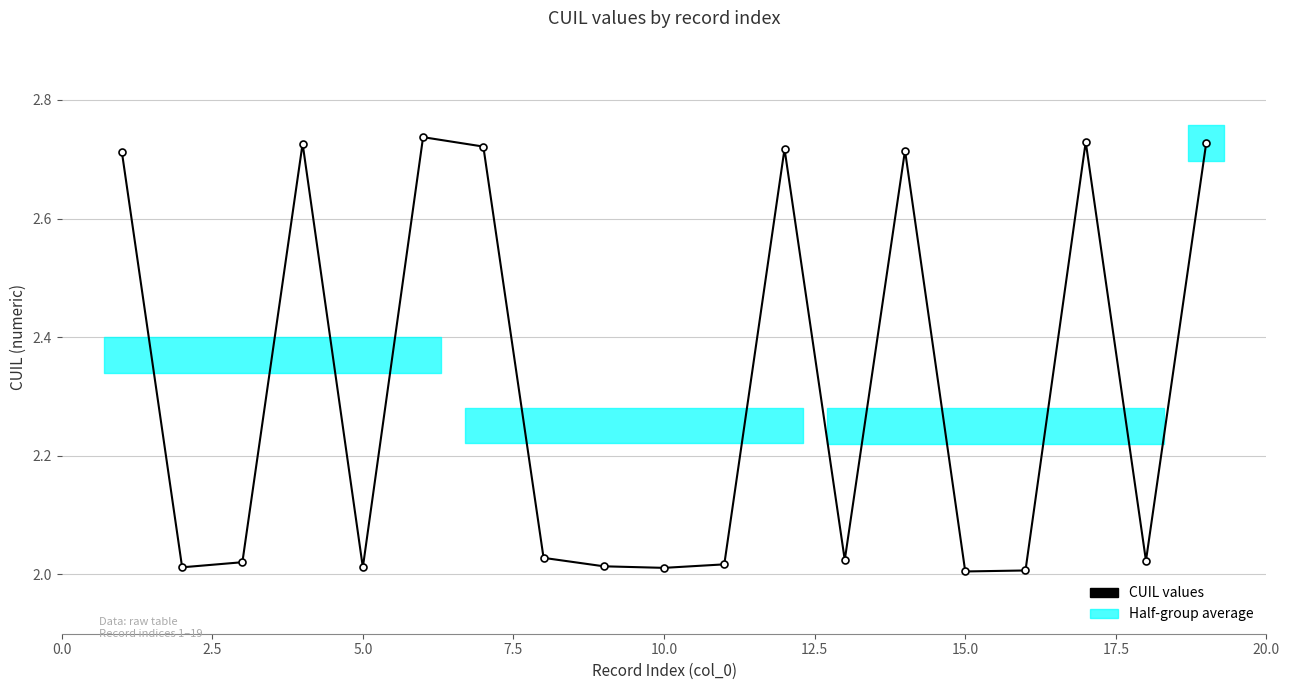

Reading left to right, transcribe all the data shown in this chart.

2.7	2.0	2.0	2.7	2.0	2.7	2.7	2.0	2.0	2.0	2.0	2.7	2.0	2.7	2.0	2.0	2.7	2.0	2.7